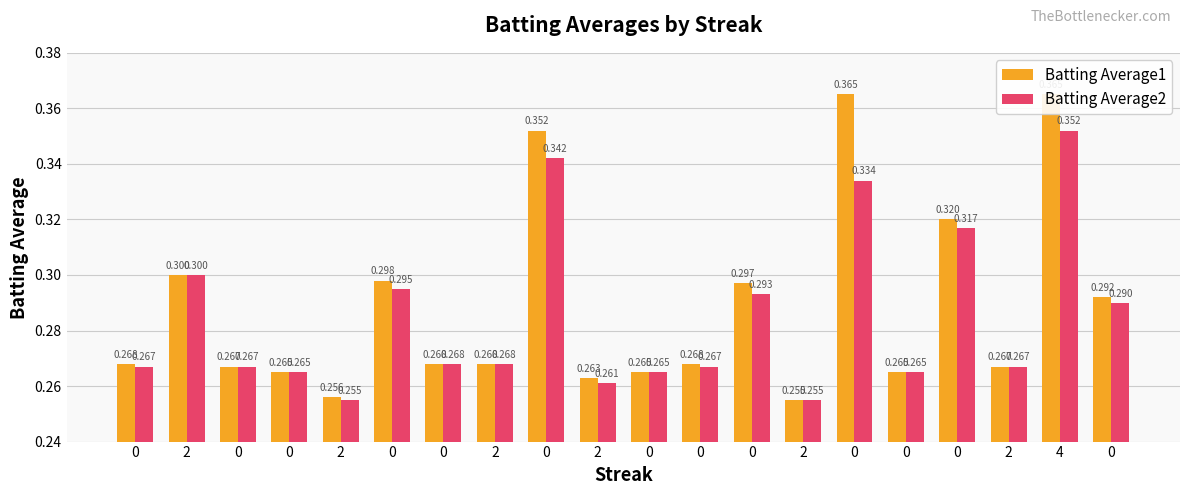

True or false: Batting Average1 has a value of 0.4 at 0.

True